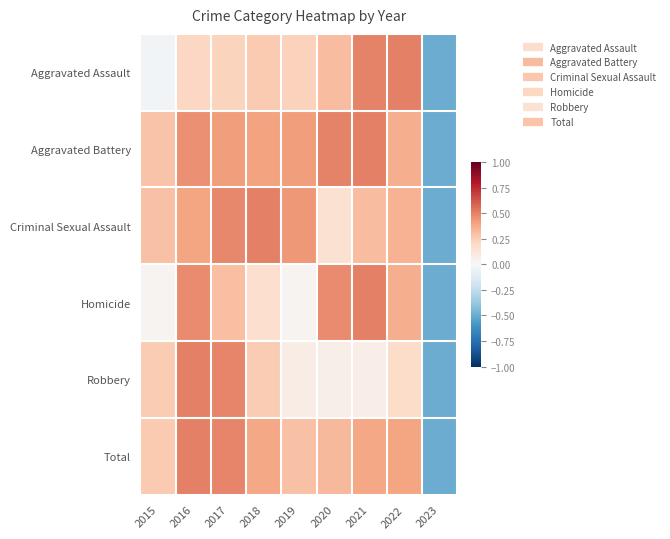

At how many categories does at least one series exceed 0?

8